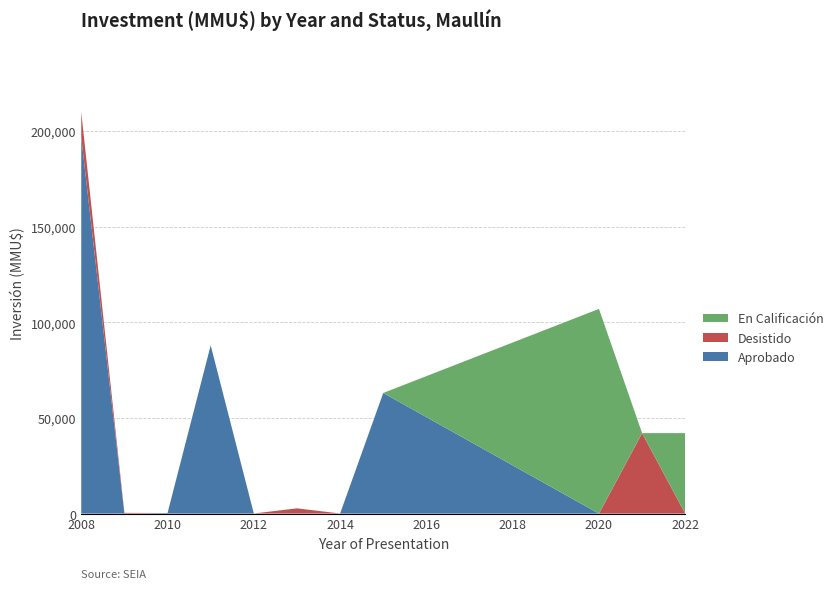

At which category is the sum across all series the highest?

2008